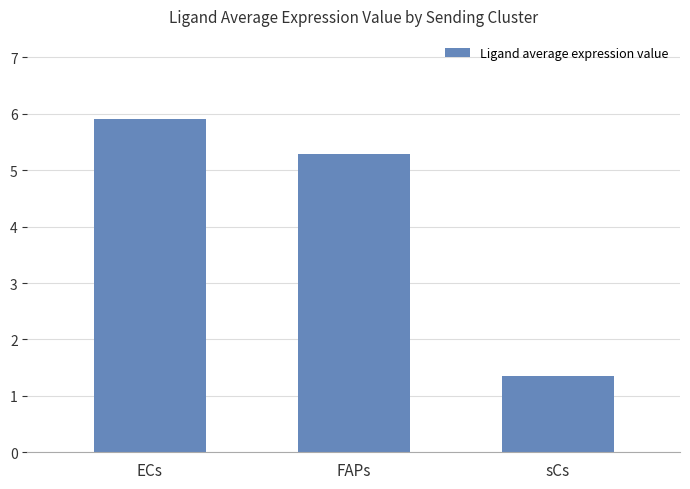

Which category has the lowest value across all series?

sCs